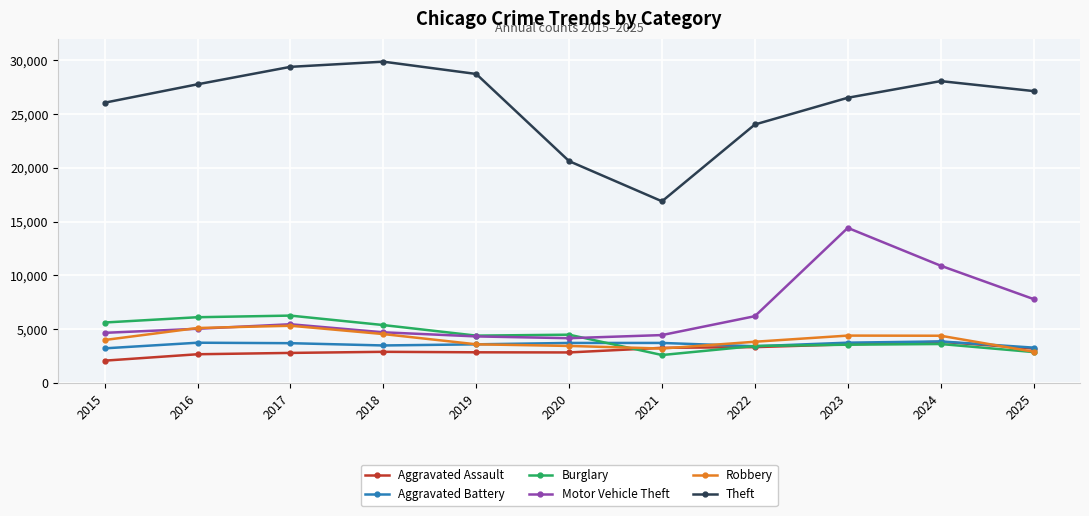

What is the sum of the Aggravated Assault values at 2024 and 2022?

7169